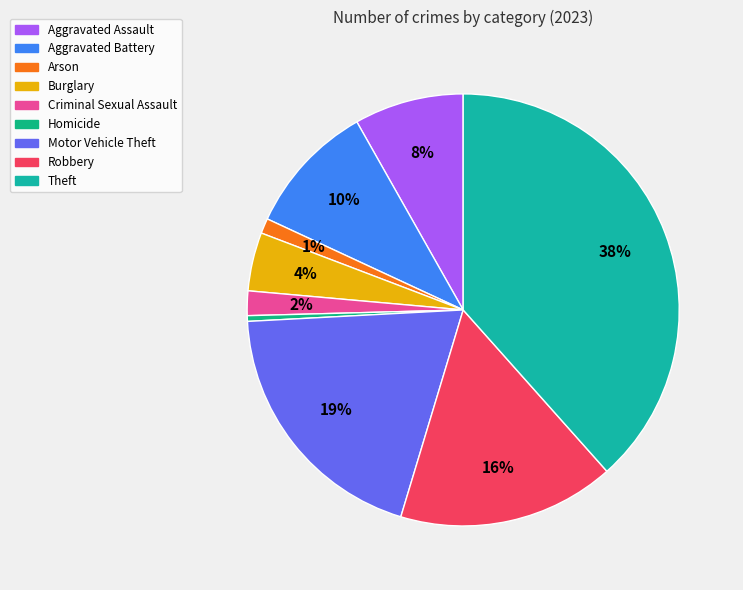

Count the number of slices in the pie.

9